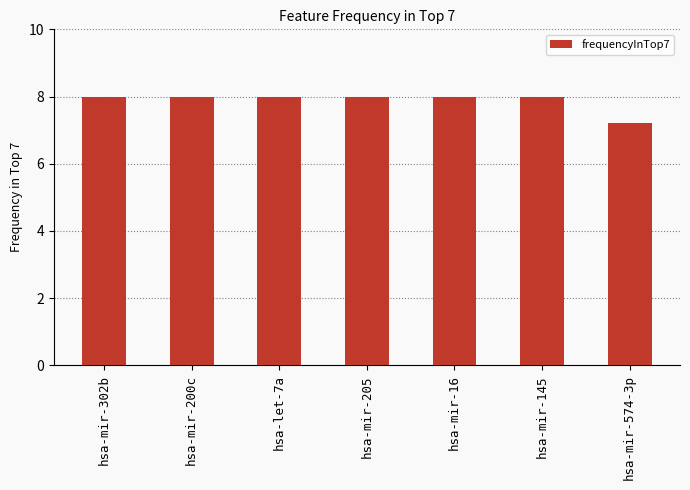

What is the sum of the values at hsa-mir-145 and hsa-mir-574-3p?

15.2